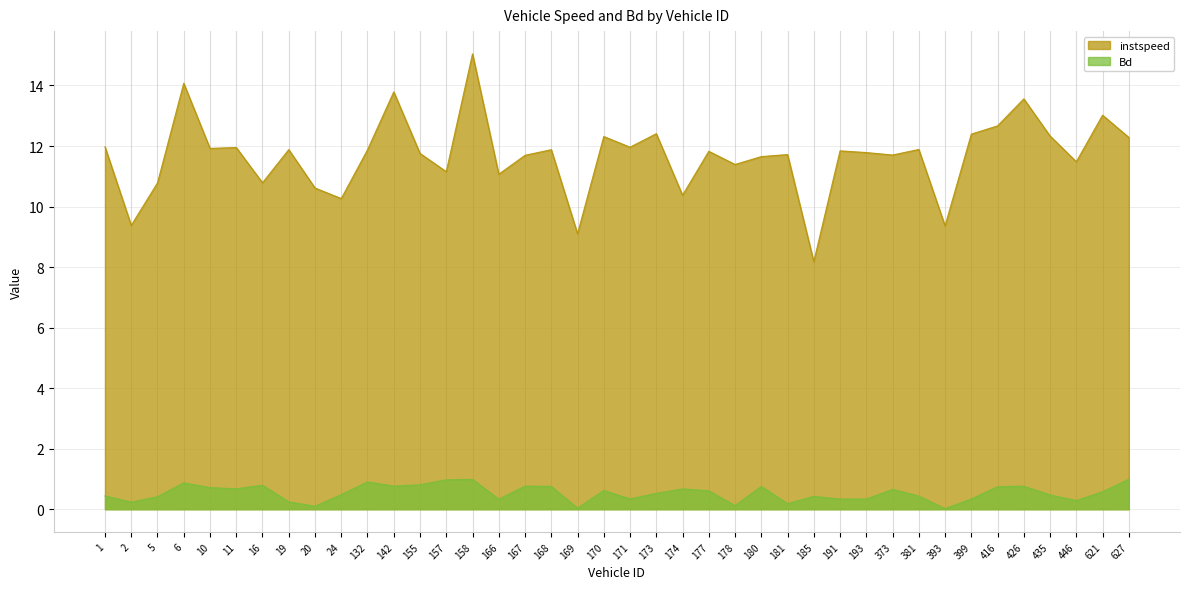

True or false: Bd has more than 2 interior local peaks.

True